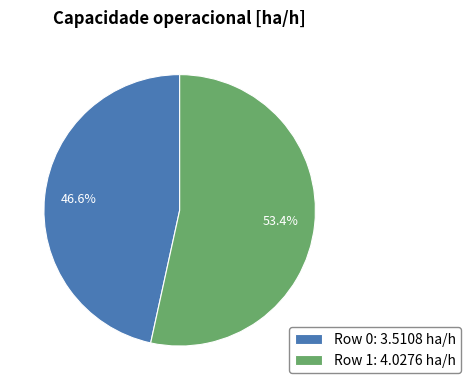

To the nearest percent, what portion does Row 1 represent?

53%